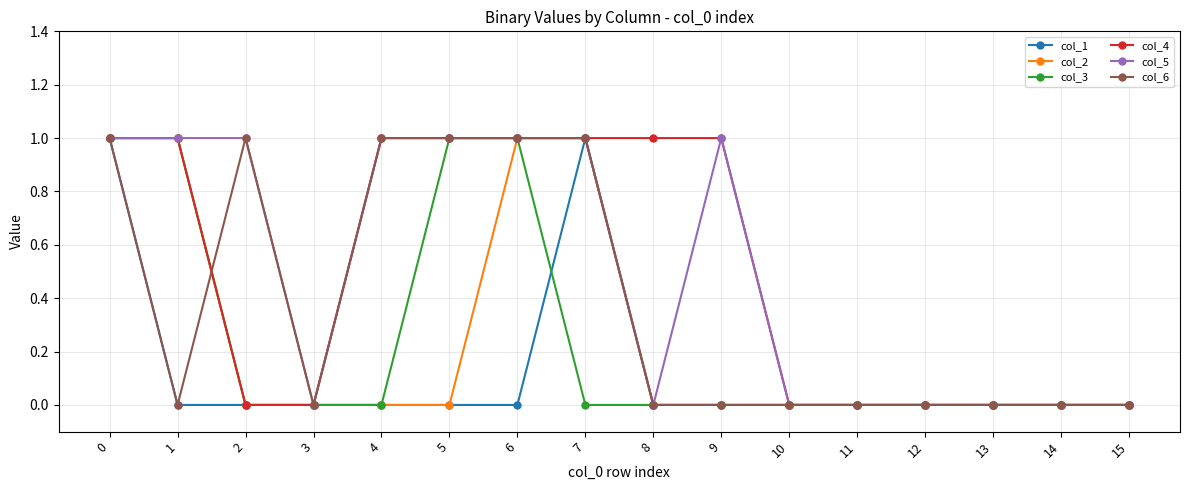

The value of col_5 at 9 is 1. True or false?

True